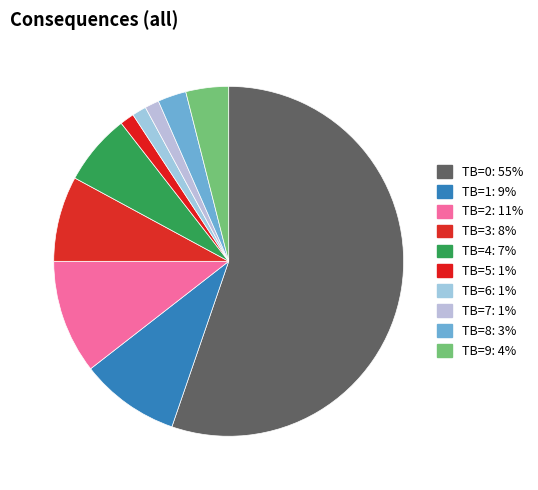

Is TB=6 the majority of the pie?

No